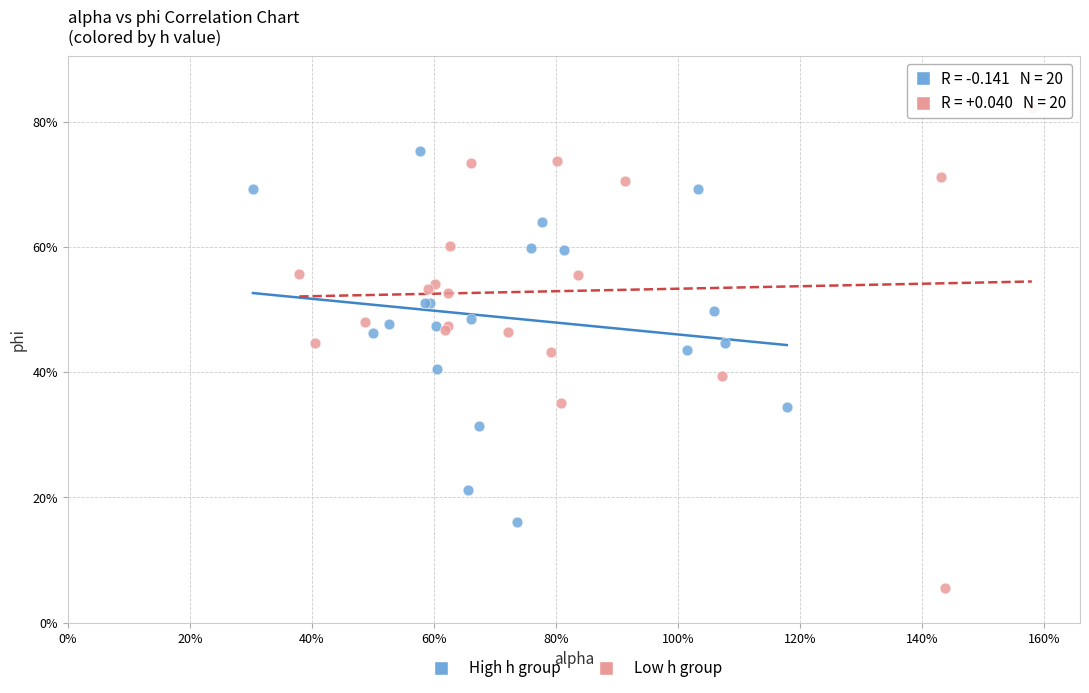

Which series reaches the minimum Y coordinate?

Low h group